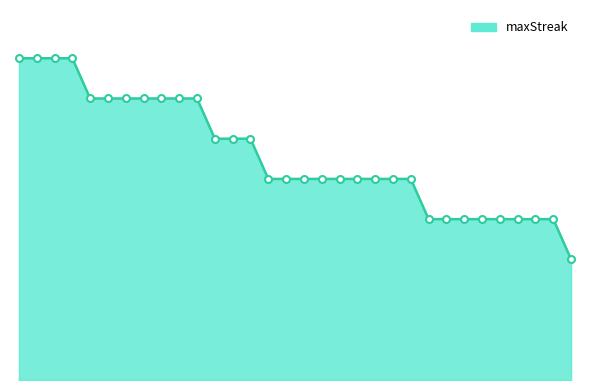

Reading left to right, list all the values displayed in this chart.

18=16	15=16	10=16	2=16	29=14	26=14	25=14	21=14	12=14	5=14	3=14	24=12	22=12	0=12	31=10	20=10	17=10	13=10	11=10	9=10	7=10	6=10	4=10	28=8	27=8	23=8	19=8	16=8	14=8	8=8	1=8	30=6